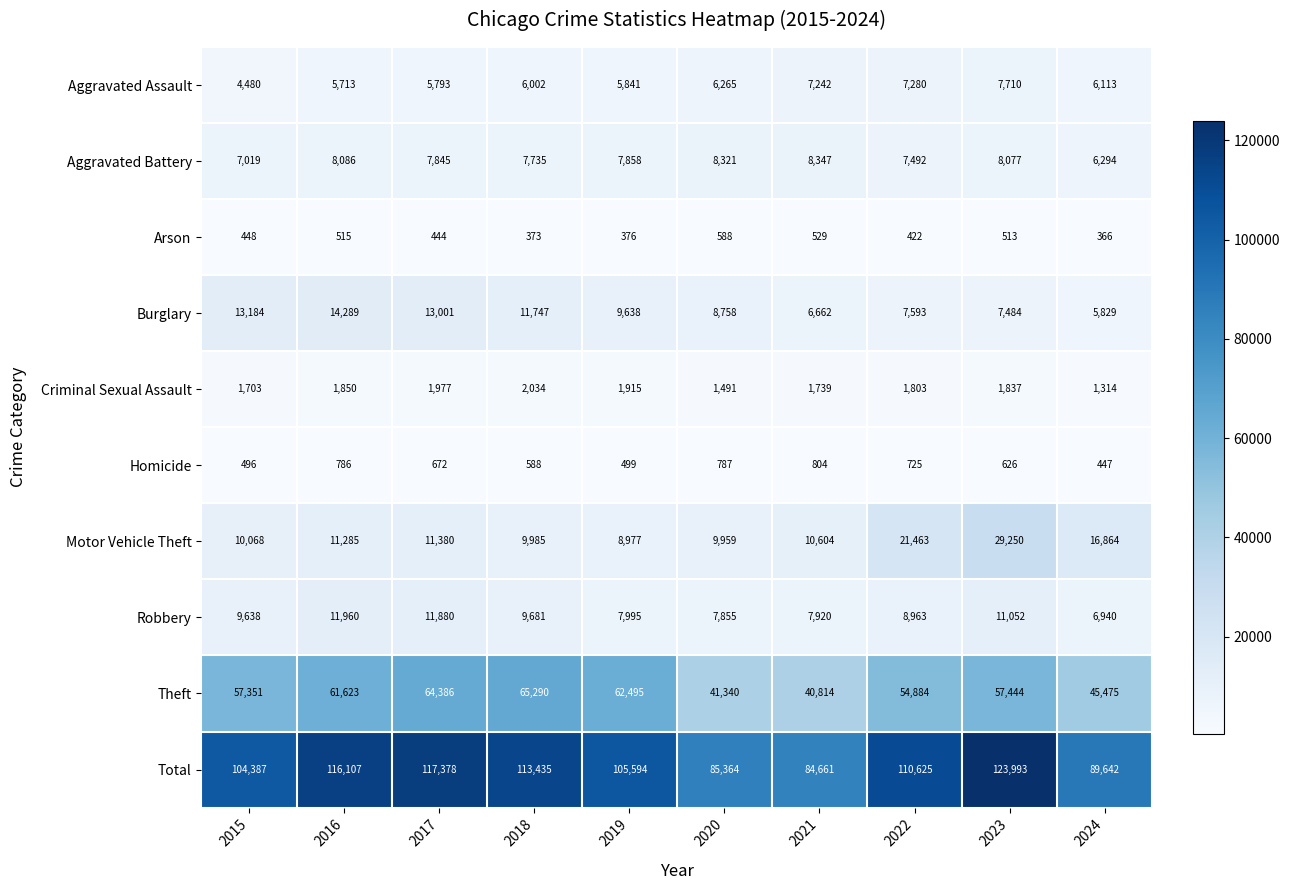

Rank the series at 2015 from highest to lowest value.

Total, Theft, Burglary, Motor Vehicle Theft, Robbery, Aggravated Battery, Aggravated Assault, Criminal Sexual Assault, Homicide, Arson